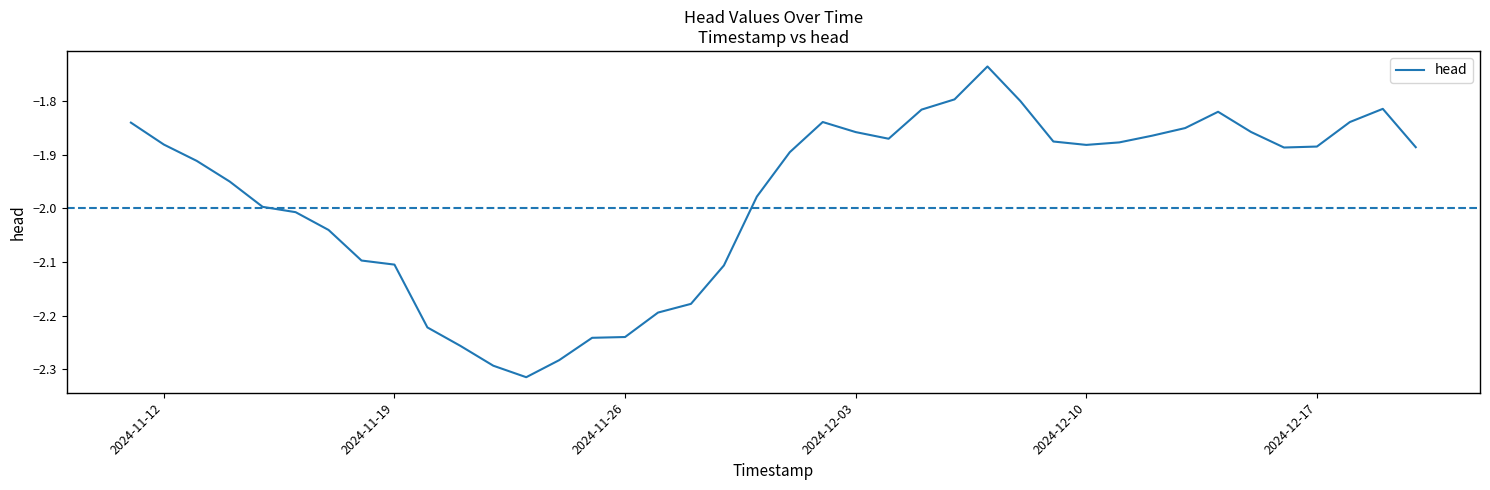

What is the difference between the maximum and minimum values?

0.6